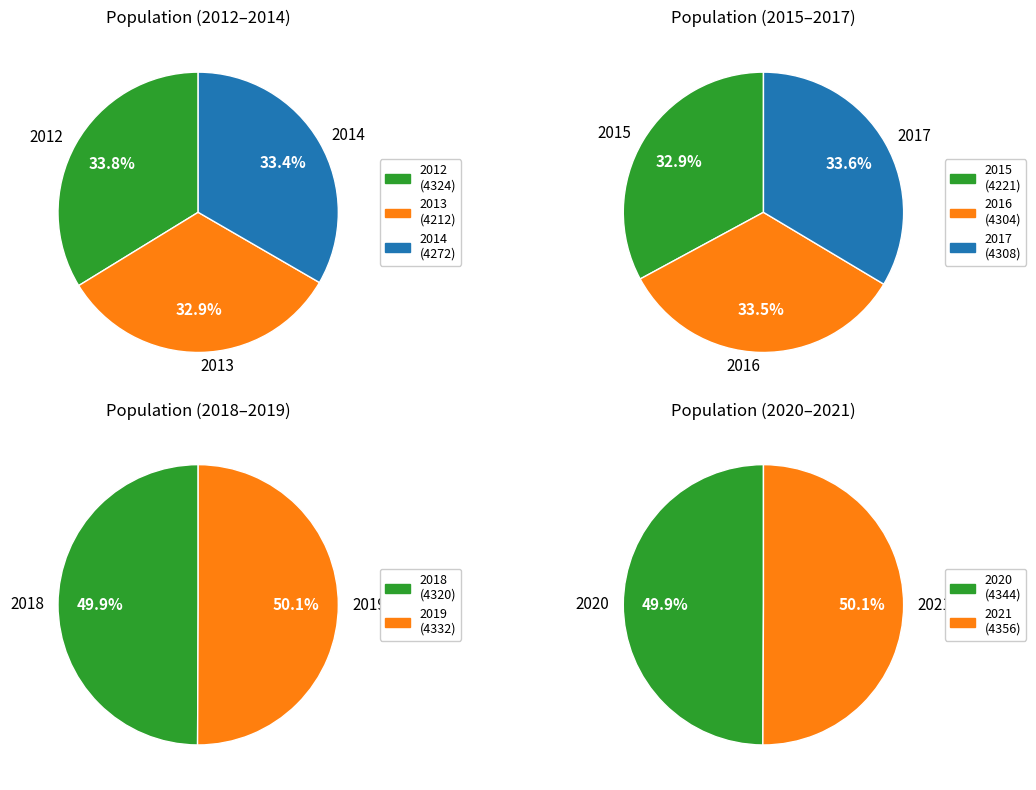

Rank the categories by value from lowest to highest.

2013, 2015, 2014, 2016, 2017, 2018, 2012, 2019, 2020, 2021